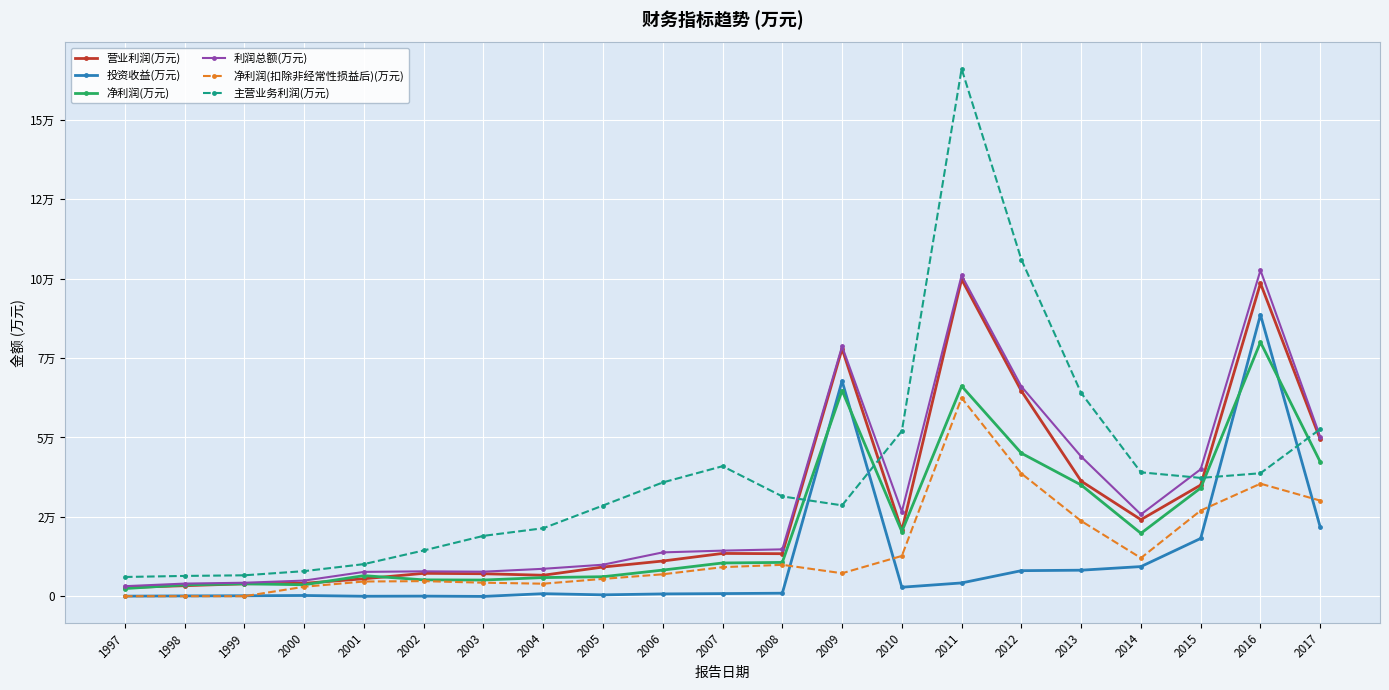

What is the smallest value displayed?

-62